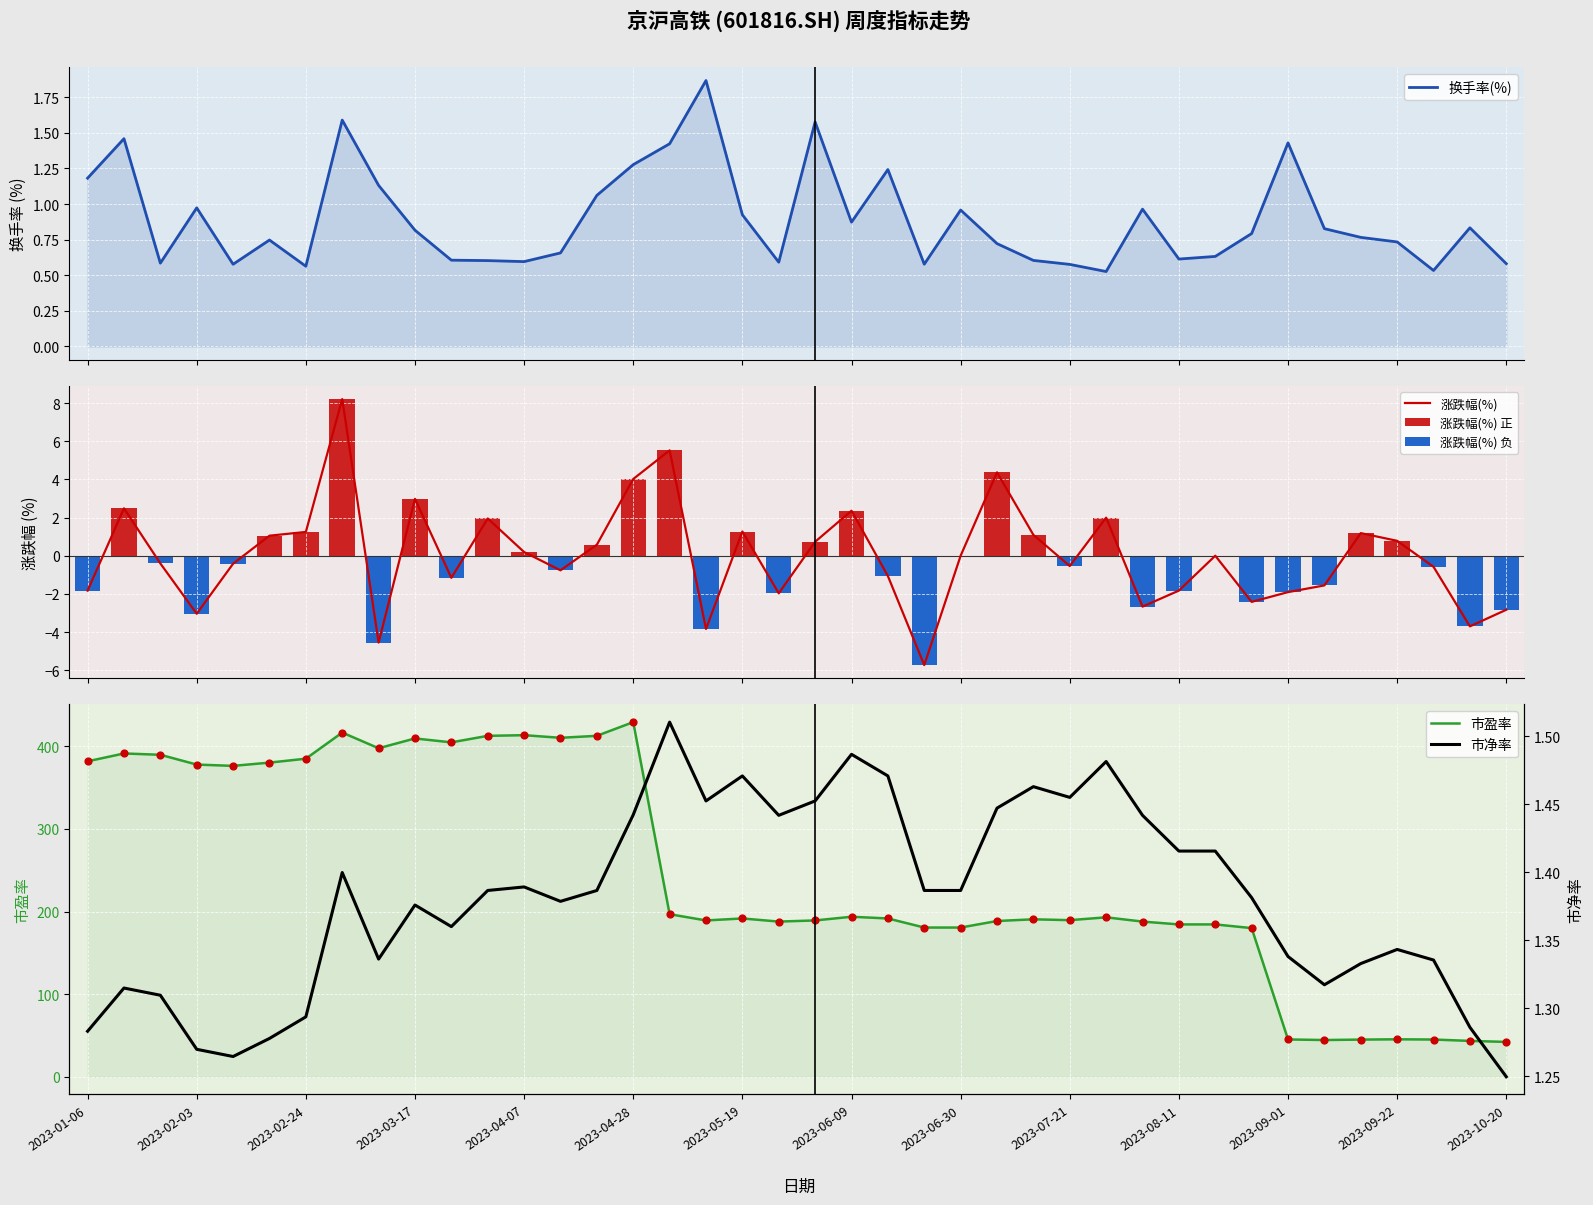

At how many categories does at least one series exceed 428?

1